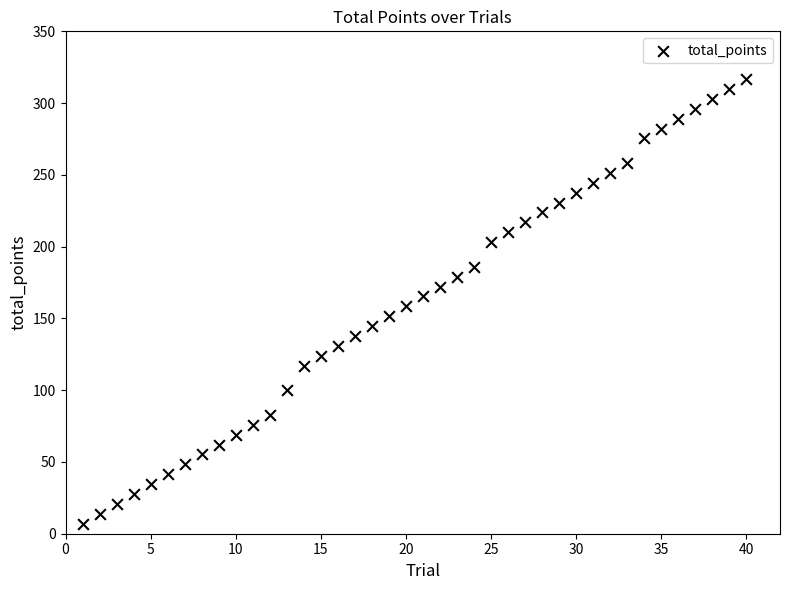

What is the range of X values (max minus min)?

39.0